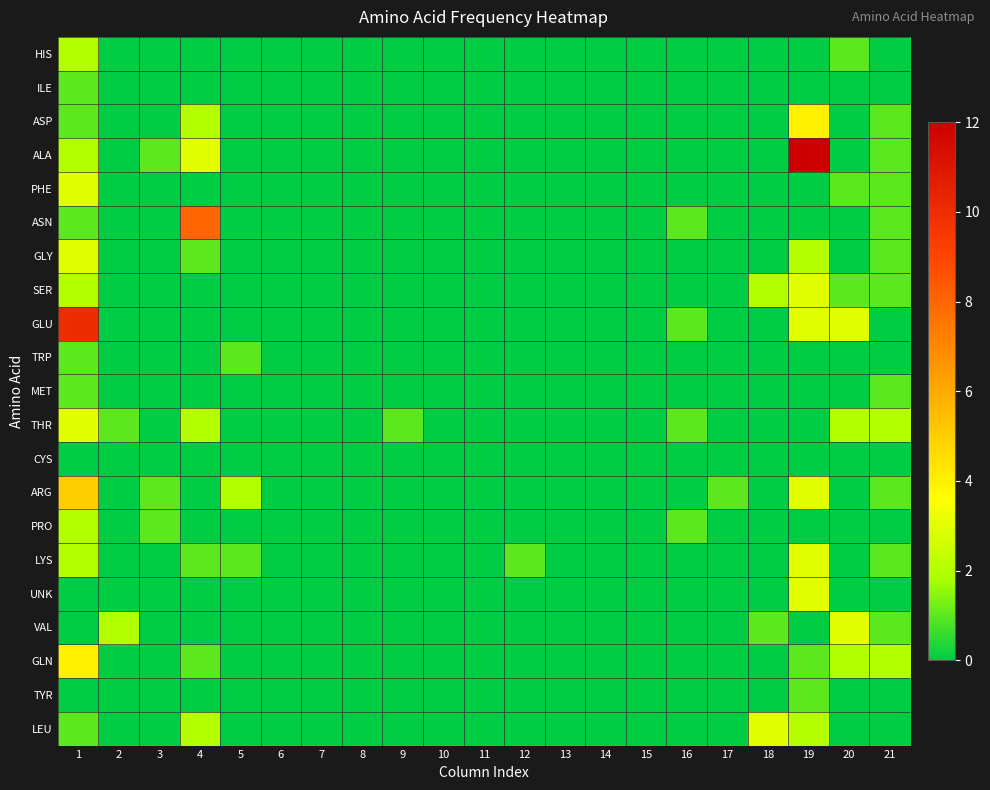

Reading right to left, what are all the values shown in this chart?

HIS: 21=0	20=1	19=0	18=0	17=0	16=0	15=0	14=0	13=0	12=0	11=0	10=0	9=0	8=0	7=0	6=0	5=0	4=0	3=0	2=0	1=2
ILE: 21=0	20=0	19=0	18=0	17=0	16=0	15=0	14=0	13=0	12=0	11=0	10=0	9=0	8=0	7=0	6=0	5=0	4=0	3=0	2=0	1=1
ASP: 21=1	20=0	19=4	18=0	17=0	16=0	15=0	14=0	13=0	12=0	11=0	10=0	9=0	8=0	7=0	6=0	5=0	4=2	3=0	2=0	1=1
ALA: 21=1	20=0	19=12	18=0	17=0	16=0	15=0	14=0	13=0	12=0	11=0	10=0	9=0	8=0	7=0	6=0	5=0	4=3	3=1	2=0	1=2
PHE: 21=1	20=1	19=0	18=0	17=0	16=0	15=0	14=0	13=0	12=0	11=0	10=0	9=0	8=0	7=0	6=0	5=0	4=0	3=0	2=0	1=3
ASN: 21=1	20=0	19=0	18=0	17=0	16=1	15=0	14=0	13=0	12=0	11=0	10=0	9=0	8=0	7=0	6=0	5=0	4=8	3=0	2=0	1=1
GLY: 21=1	20=0	19=2	18=0	17=0	16=0	15=0	14=0	13=0	12=0	11=0	10=0	9=0	8=0	7=0	6=0	5=0	4=1	3=0	2=0	1=3
SER: 21=1	20=1	19=3	18=2	17=0	16=0	15=0	14=0	13=0	12=0	11=0	10=0	9=0	8=0	7=0	6=0	5=0	4=0	3=0	2=0	1=2
GLU: 21=0	20=3	19=3	18=0	17=0	16=1	15=0	14=0	13=0	12=0	11=0	10=0	9=0	8=0	7=0	6=0	5=0	4=0	3=0	2=0	1=10
TRP: 21=0	20=0	19=0	18=0	17=0	16=0	15=0	14=0	13=0	12=0	11=0	10=0	9=0	8=0	7=0	6=0	5=1	4=0	3=0	2=0	1=1
MET: 21=1	20=0	19=0	18=0	17=0	16=0	15=0	14=0	13=0	12=0	11=0	10=0	9=0	8=0	7=0	6=0	5=0	4=0	3=0	2=0	1=1
THR: 21=2	20=2	19=0	18=0	17=0	16=1	15=0	14=0	13=0	12=0	11=0	10=0	9=1	8=0	7=0	6=0	5=0	4=2	3=0	2=1	1=3
CYS: 21=0	20=0	19=0	18=0	17=0	16=0	15=0	14=0	13=0	12=0	11=0	10=0	9=0	8=0	7=0	6=0	5=0	4=0	3=0	2=0	1=0
ARG: 21=1	20=0	19=3	18=0	17=1	16=0	15=0	14=0	13=0	12=0	11=0	10=0	9=0	8=0	7=0	6=0	5=2	4=0	3=1	2=0	1=5
PRO: 21=0	20=0	19=0	18=0	17=0	16=1	15=0	14=0	13=0	12=0	11=0	10=0	9=0	8=0	7=0	6=0	5=0	4=0	3=1	2=0	1=2
LYS: 21=1	20=0	19=3	18=0	17=0	16=0	15=0	14=0	13=0	12=1	11=0	10=0	9=0	8=0	7=0	6=0	5=1	4=1	3=0	2=0	1=2
UNK: 21=0	20=0	19=3	18=0	17=0	16=0	15=0	14=0	13=0	12=0	11=0	10=0	9=0	8=0	7=0	6=0	5=0	4=0	3=0	2=0	1=0
VAL: 21=1	20=3	19=0	18=1	17=0	16=0	15=0	14=0	13=0	12=0	11=0	10=0	9=0	8=0	7=0	6=0	5=0	4=0	3=0	2=2	1=0
GLN: 21=2	20=2	19=1	18=0	17=0	16=0	15=0	14=0	13=0	12=0	11=0	10=0	9=0	8=0	7=0	6=0	5=0	4=1	3=0	2=0	1=4
TYR: 21=0	20=0	19=1	18=0	17=0	16=0	15=0	14=0	13=0	12=0	11=0	10=0	9=0	8=0	7=0	6=0	5=0	4=0	3=0	2=0	1=0
LEU: 21=0	20=0	19=2	18=3	17=0	16=0	15=0	14=0	13=0	12=0	11=0	10=0	9=0	8=0	7=0	6=0	5=0	4=2	3=0	2=0	1=1